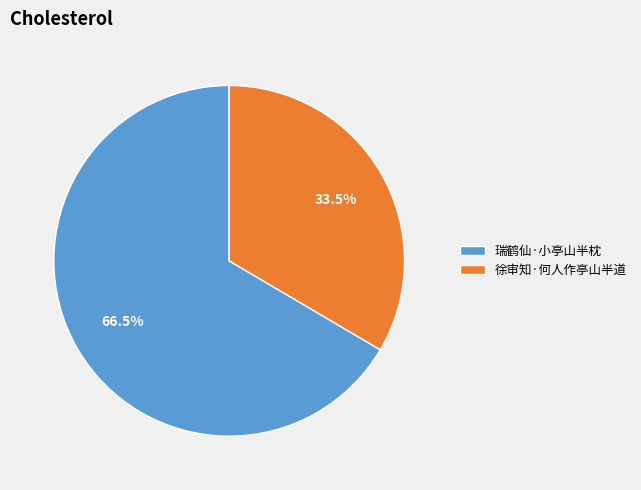

How many segments does this pie chart have?

2